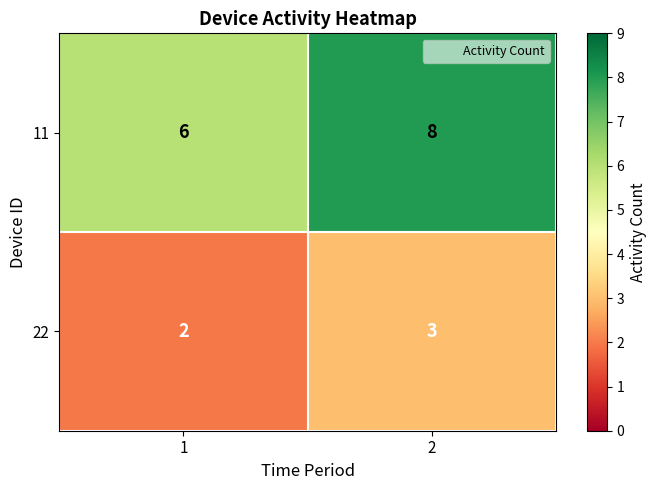

Between 1 and 2, which series saw the biggest shift?

11